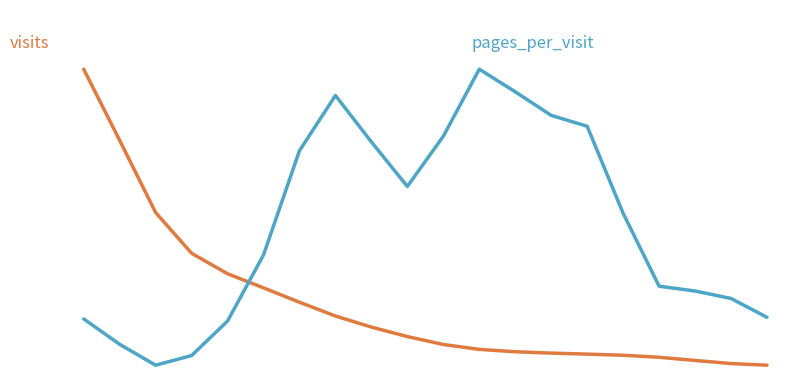

Does the chart display data point markers on the line(s)?

No